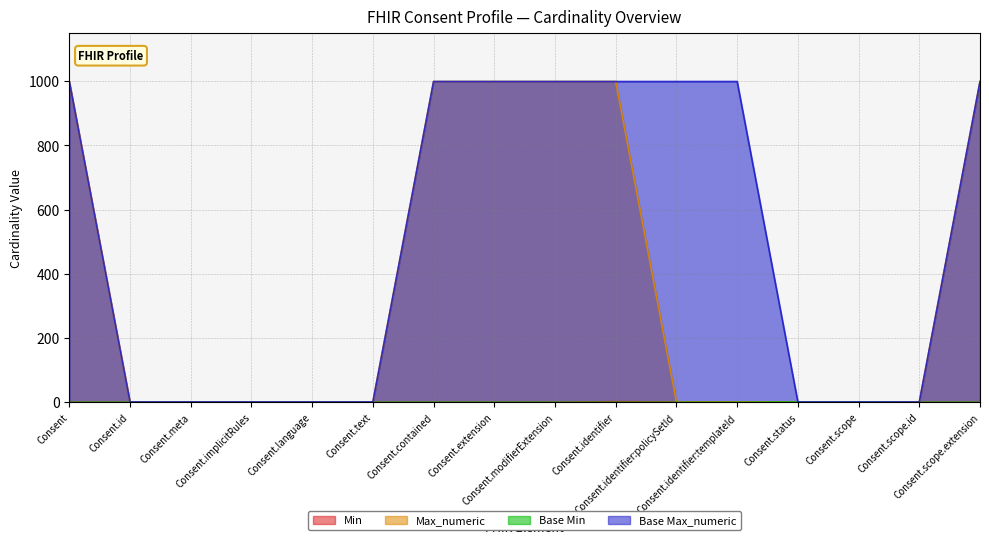

What is the minimum value for Base Max_numeric?

1